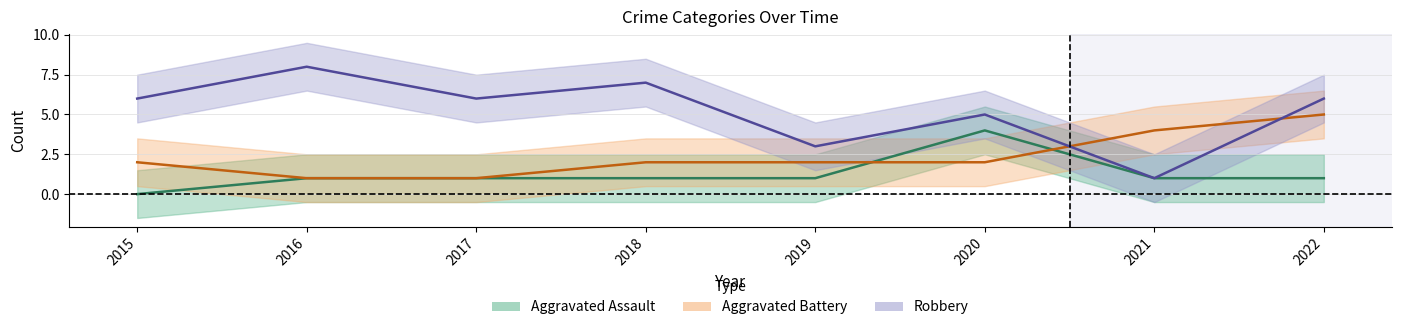

How many times do Aggravated Battery and Robbery cross each other?

2